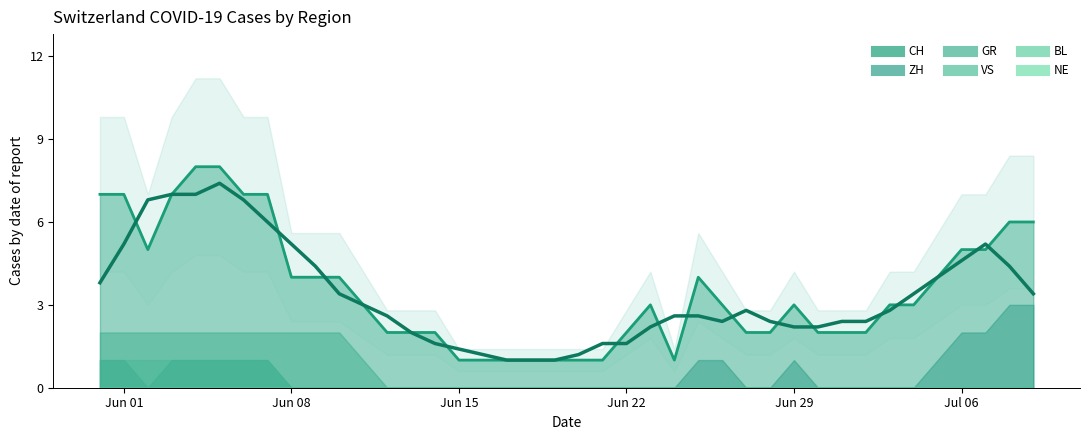

At which category is the sum across all series the highest?

2020-06-04